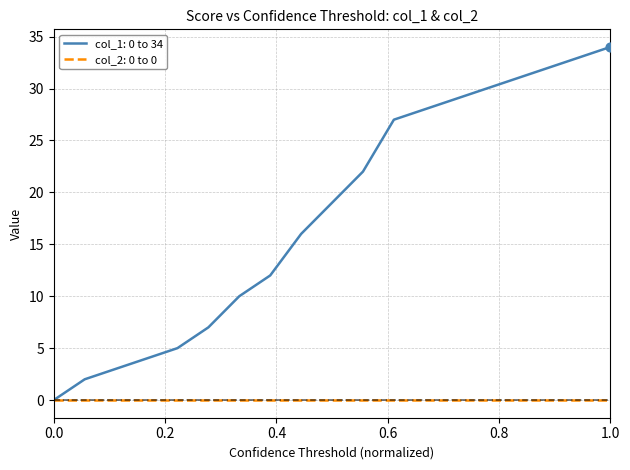

Which series has the largest total across all categories?

col_1: 0 to 34